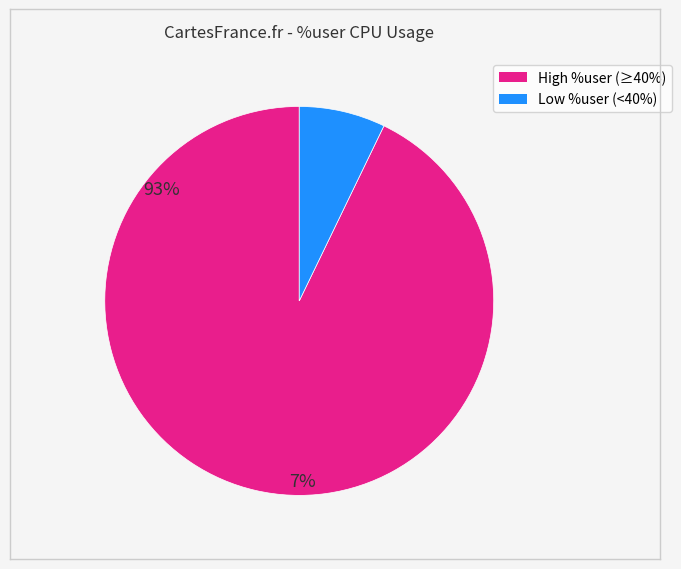

Does any single category account for the majority?

Yes